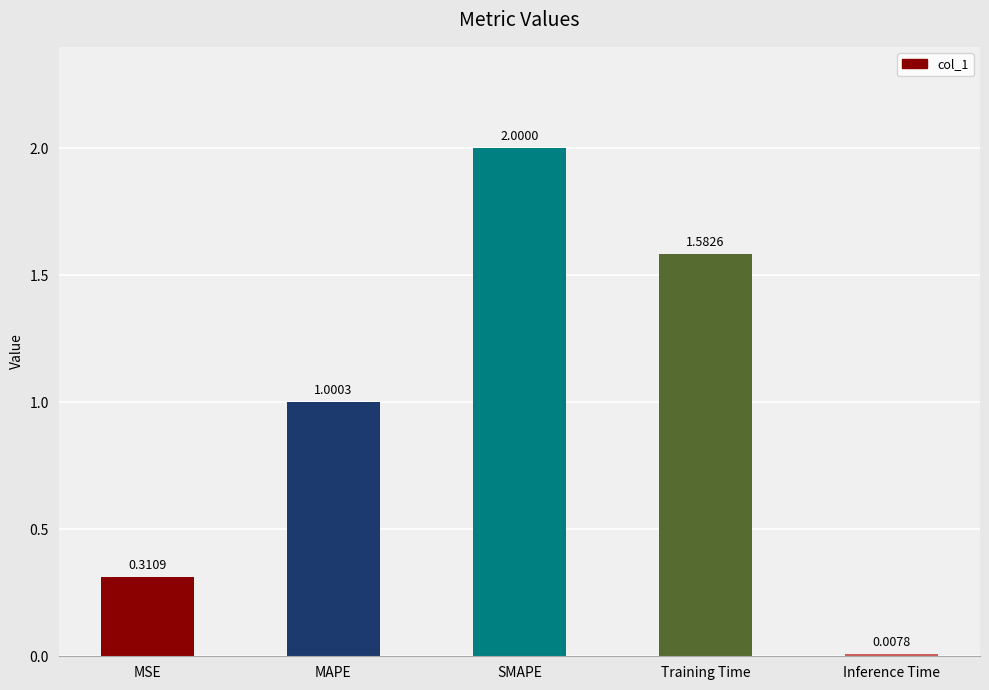

How many bars are there in total?

5